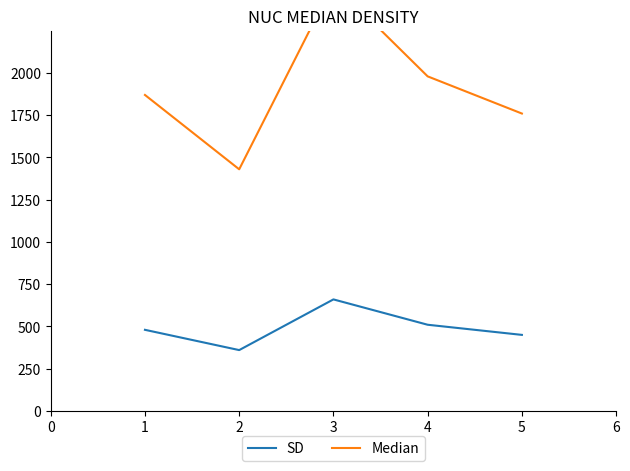

What are all the series names shown in the legend?

SD, Median